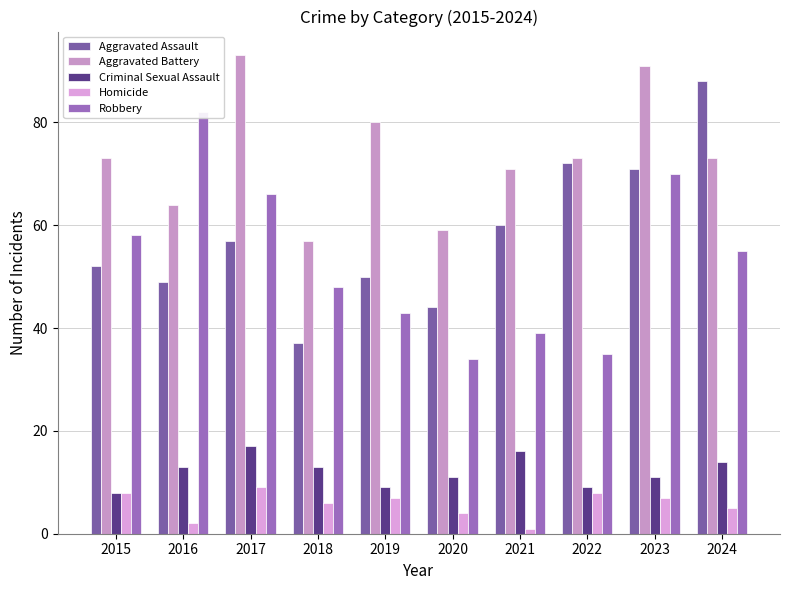

What is the spread (max minus min) of values at 2024?

83